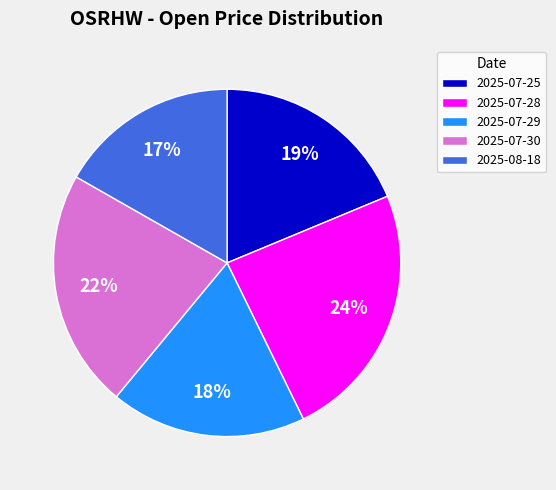

What percentage is the 2025-07-29 slice, to the nearest percent?

18%